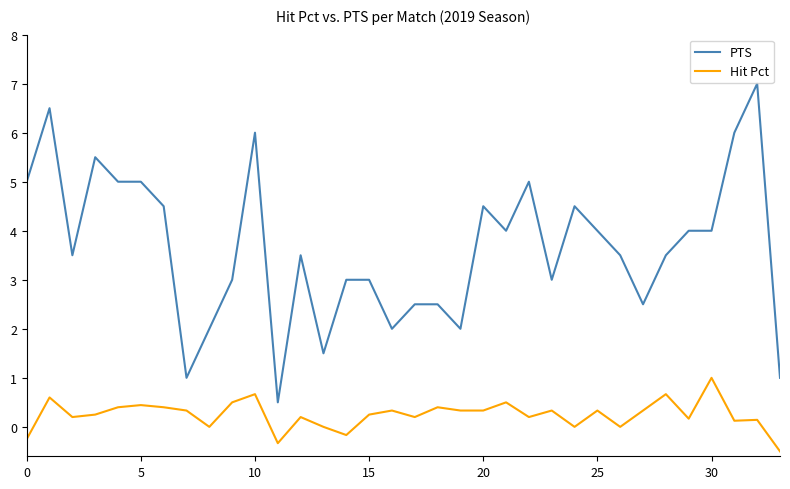

True or false: PTS and Hit Pct cross at least once.

False